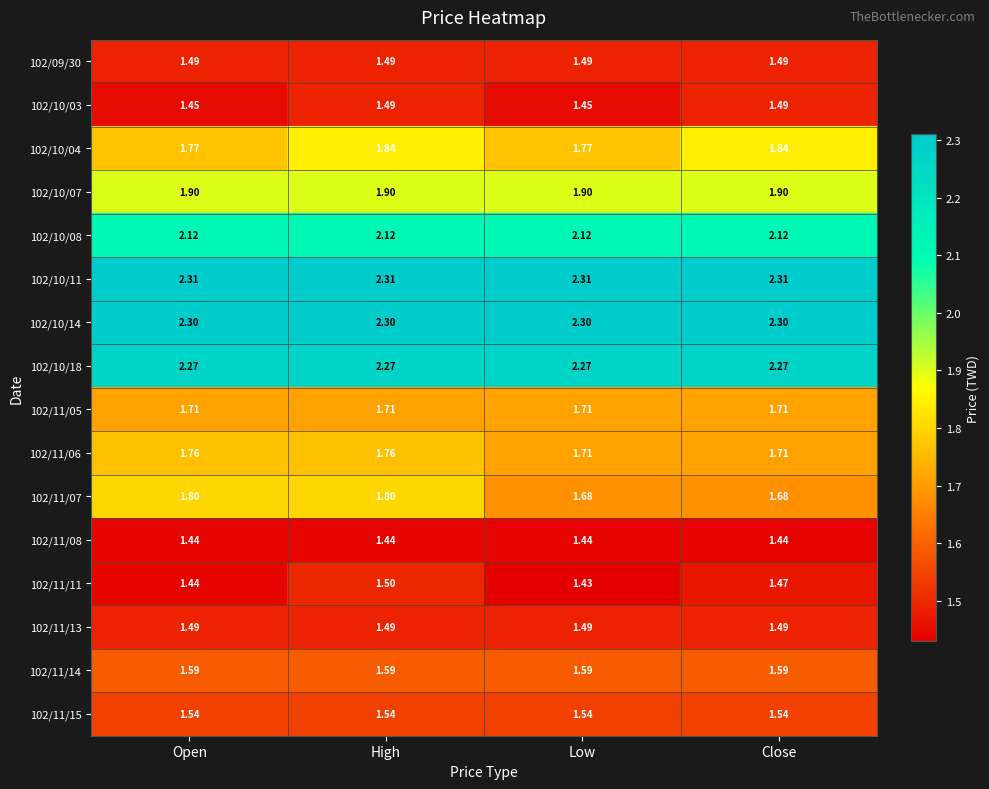

Rank the categories by 102/11/11 value from highest to lowest.

High, Close, Open, Low